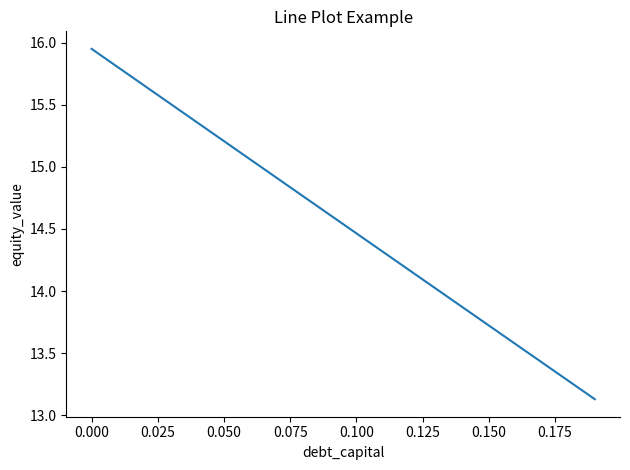

What is the difference between the maximum and minimum values?

2.8